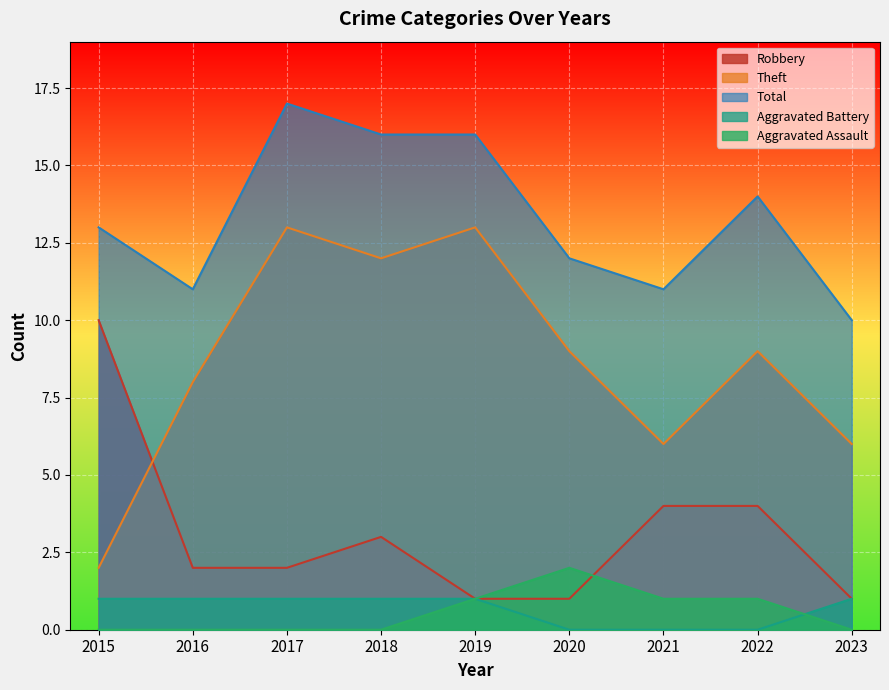

What is the average value of the Total series?

13